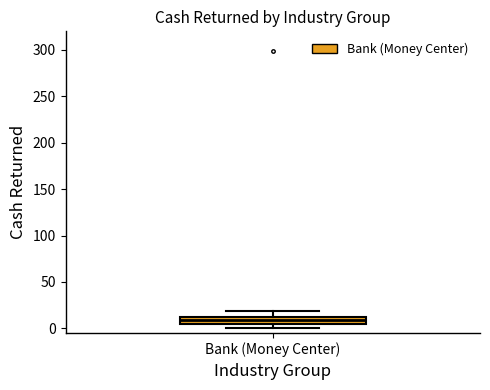

Where is the upper edge of the box for Bank (Money Center) on the y-axis? The values are not printed on the chart, so give them approximately, as read against the axis.

10